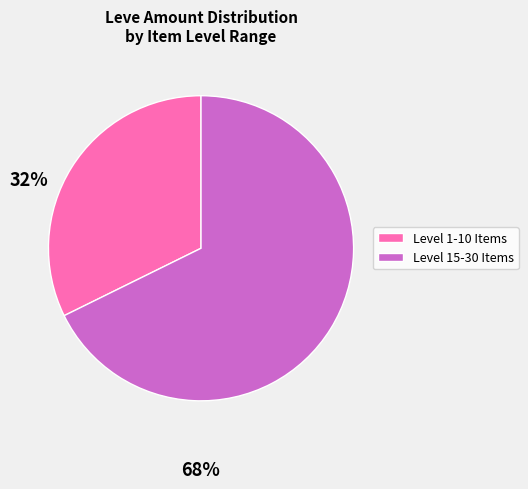

How many segments does this pie chart have?

2